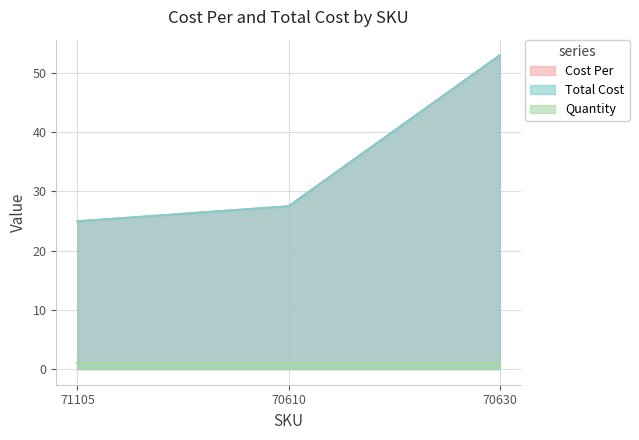

What is the total value across all series at 70610?

55.0